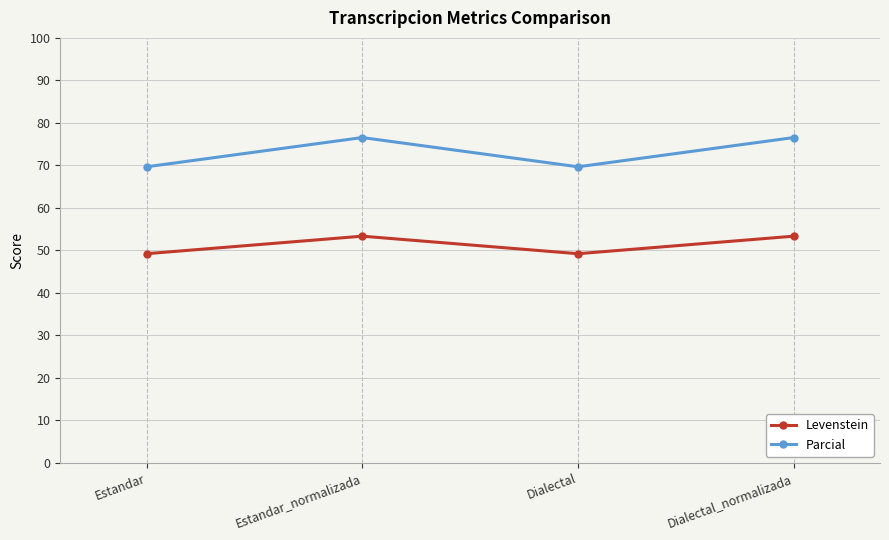

How many lines are shown in the chart?

2